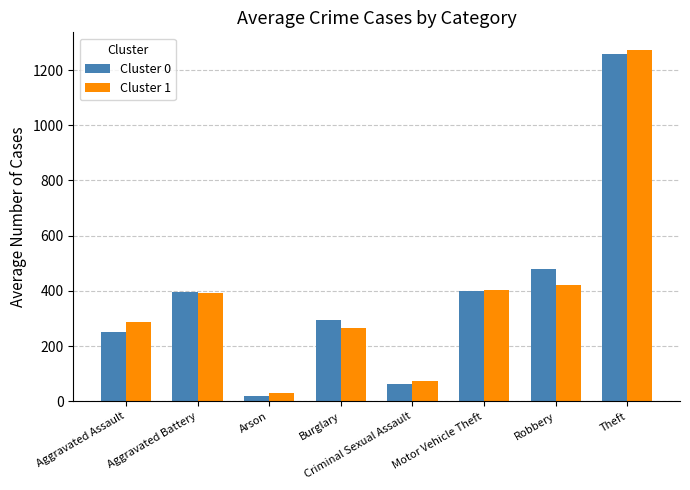

True or false: Cluster 1 has a value of 2194.4 at Theft.

False